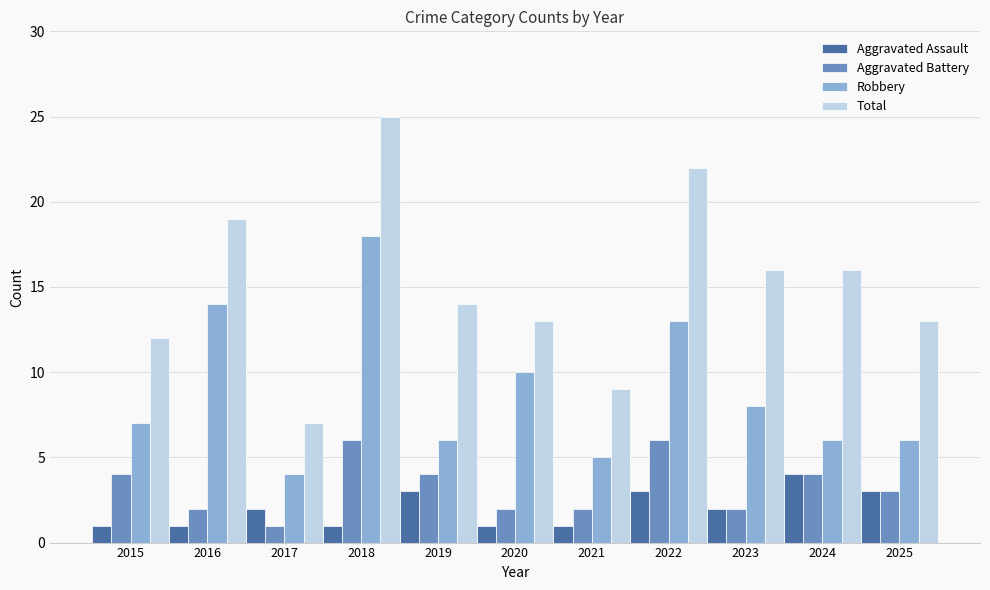

What is the sum of all Robbery values?

97